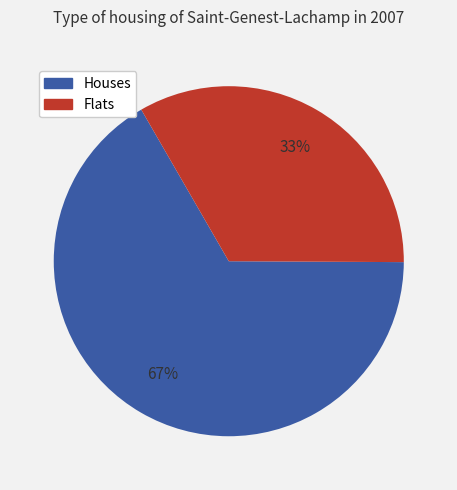

Which category accounts for the majority?

Houses